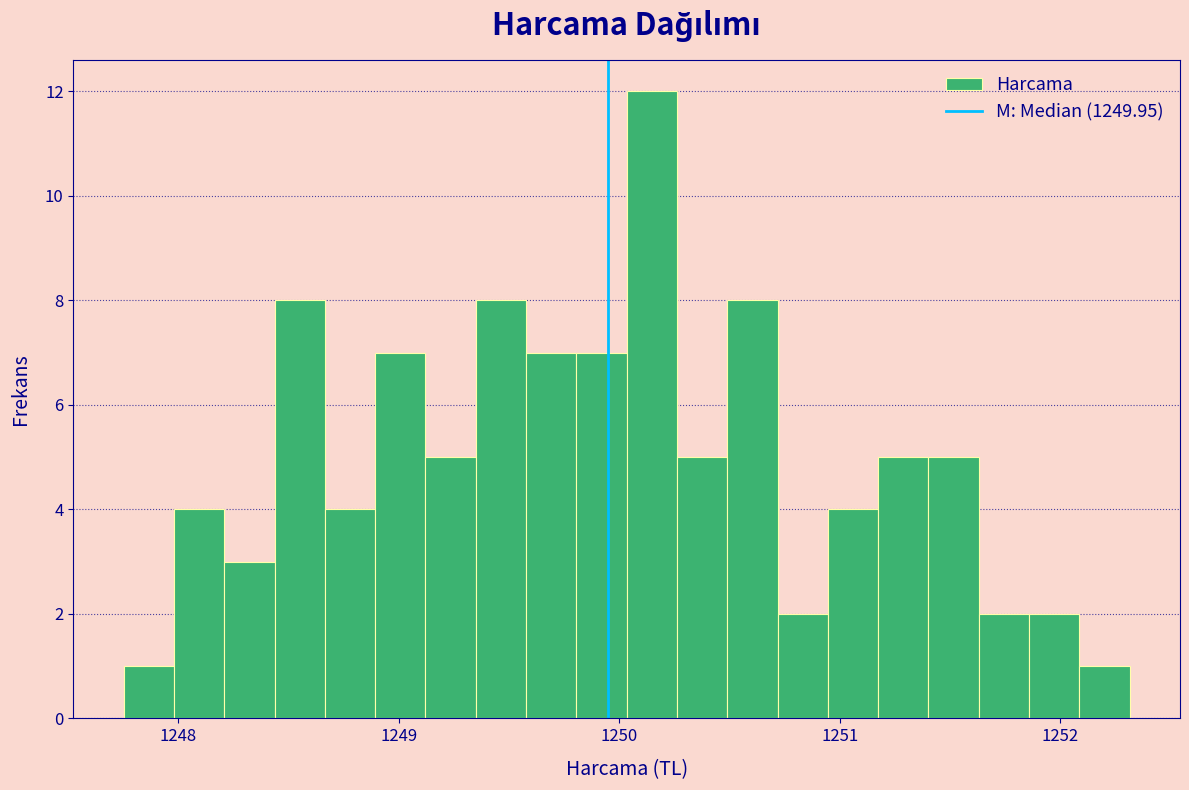

Around what value on the x-axis is the tallest bar? Give the approximate position of its centre, as read against the axis.

1250.1